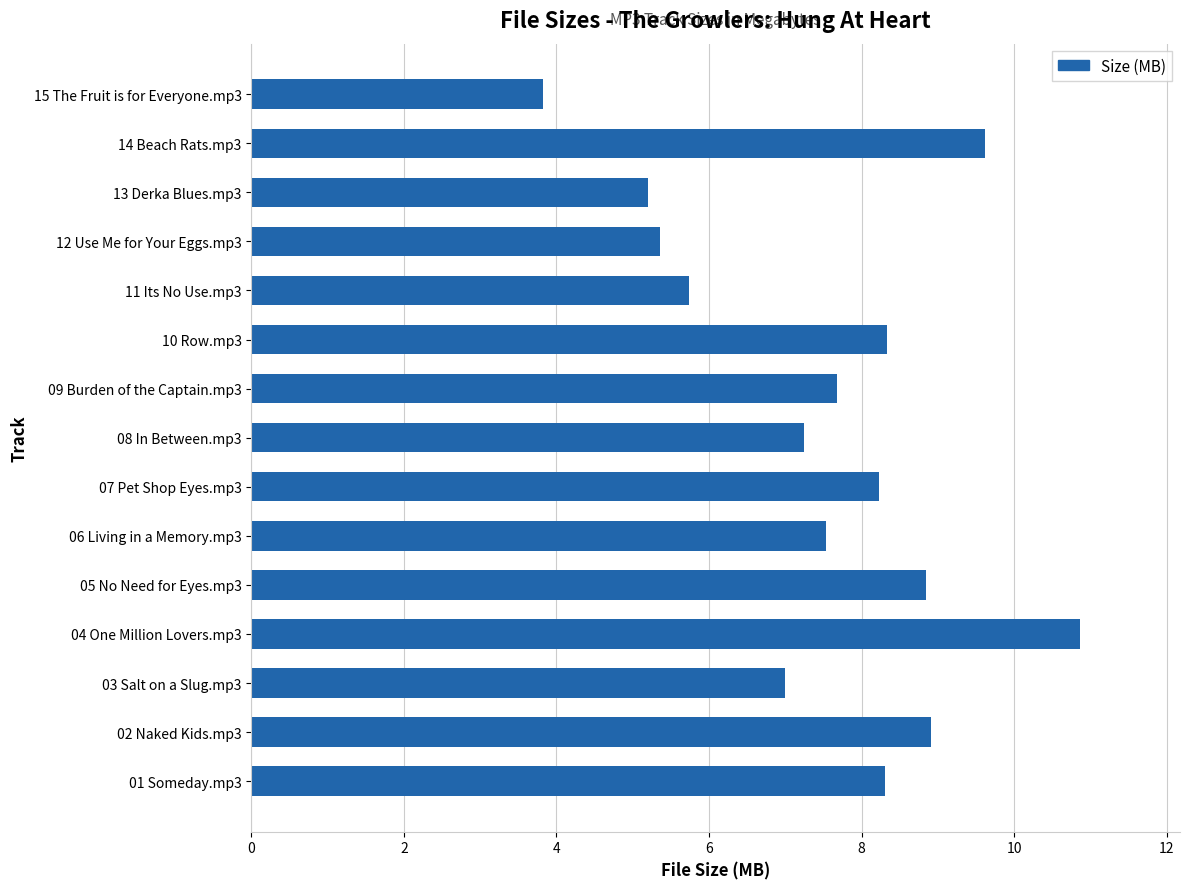

What is the change in value from 14 Beach Rats.mp3 to 15 The Fruit is for Everyone.mp3?

-5.8